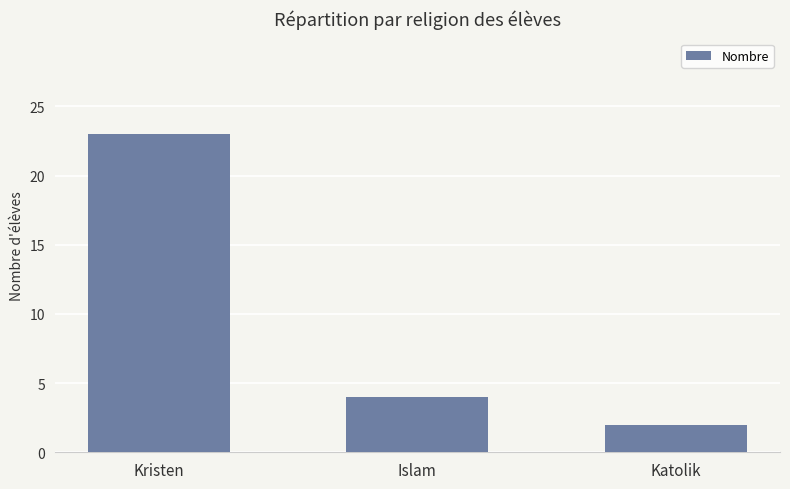

Which has a higher value, Kristen or Katolik?

Kristen